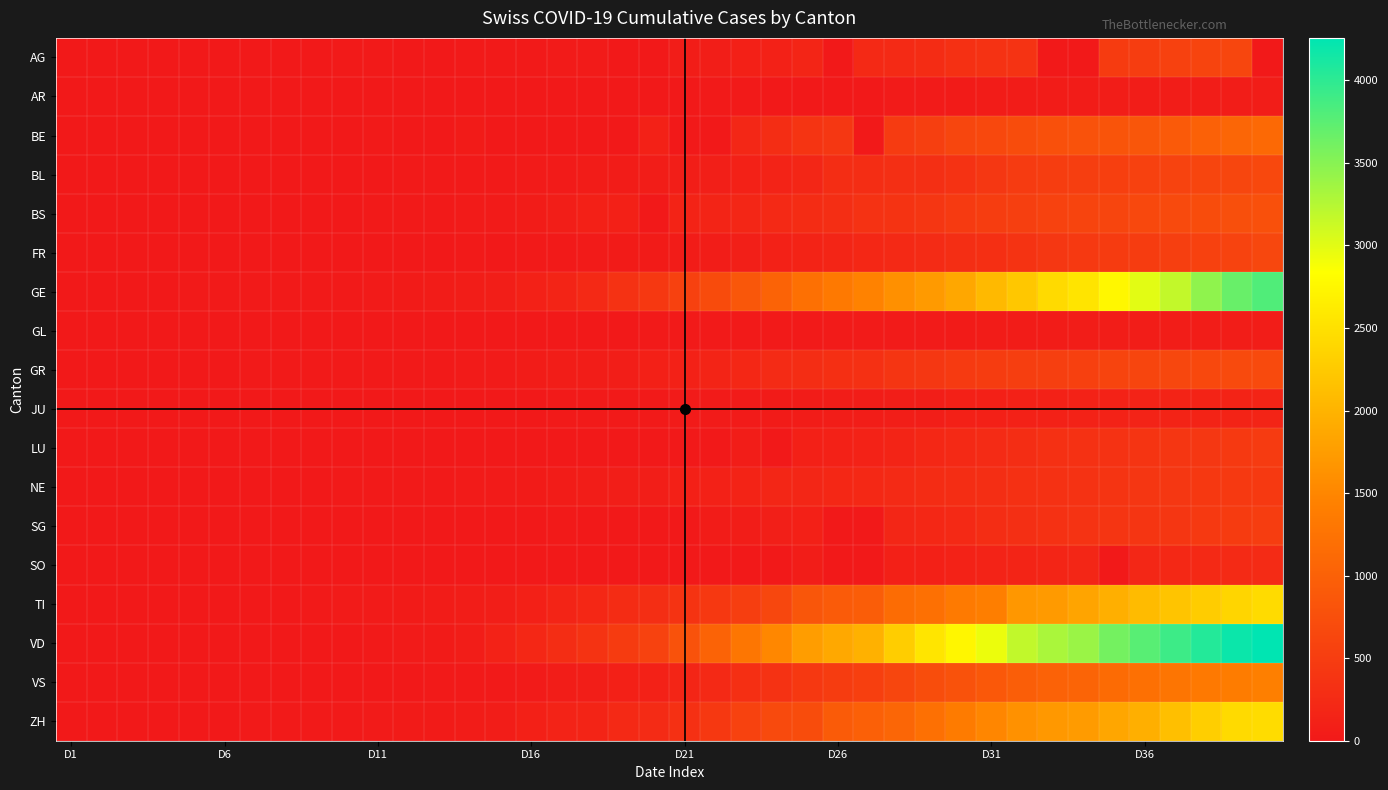

Which series has the largest range (max minus min)?

VD